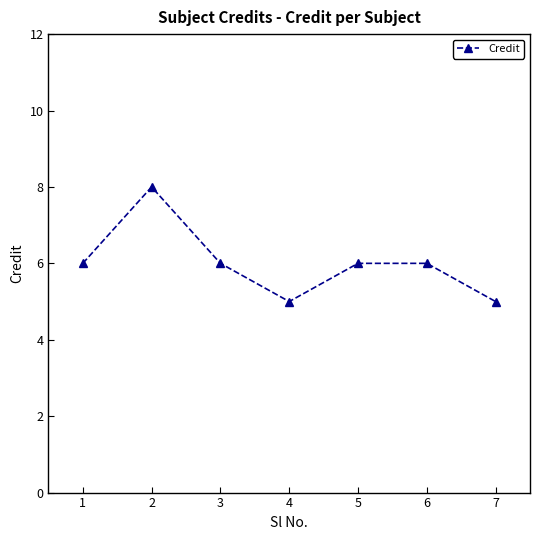

What is the ratio of the value at 5 to the value at 7?

1.2